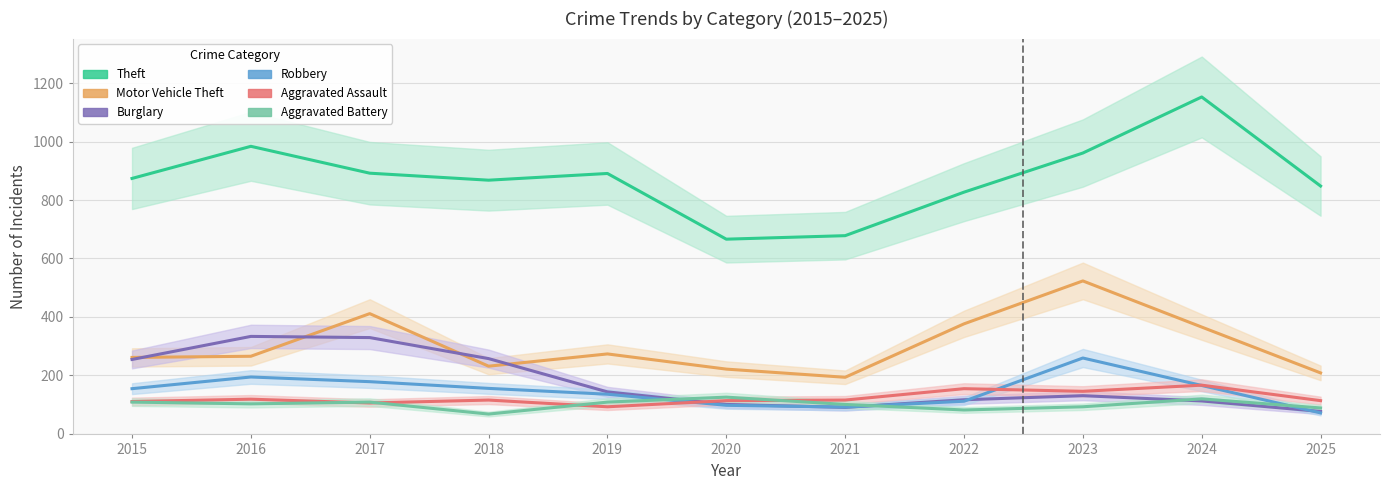

How many distinct data groups are displayed?

6